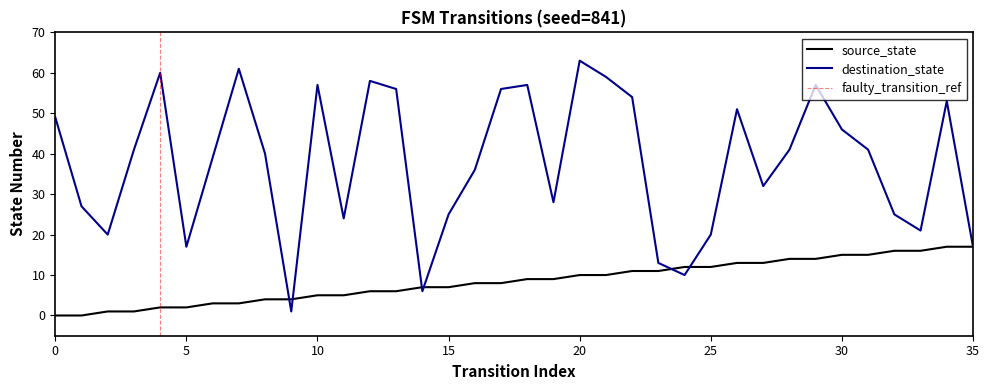

Does the chart display data point markers on the line(s)?

No